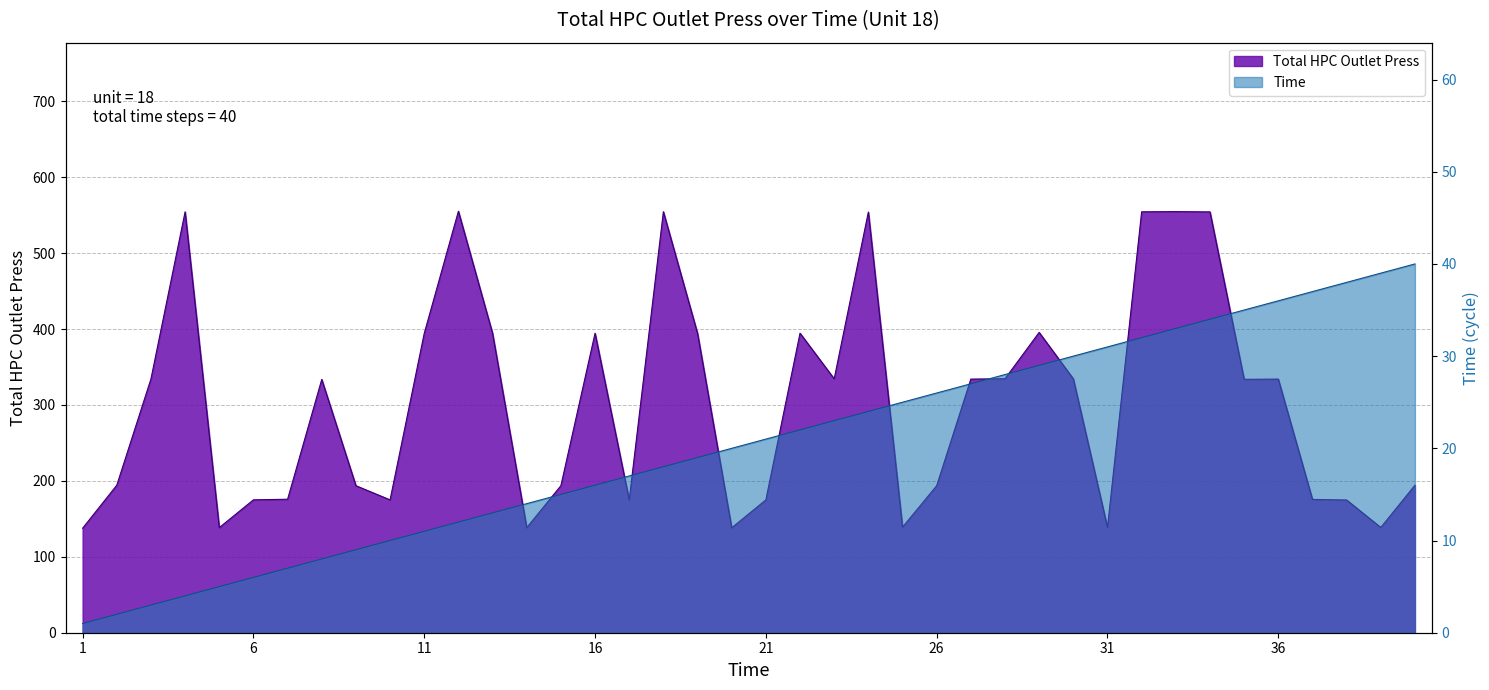

At 32, list the series in order from largest to smallest.

Total HPC Outlet Press, Time